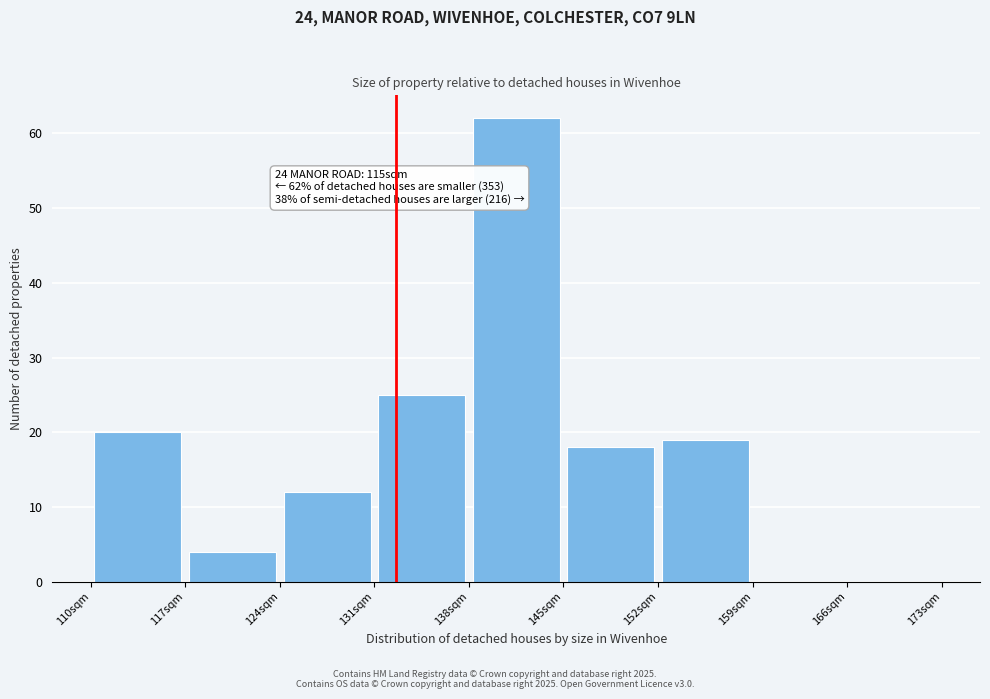

Which range on the x-axis has the tallest bar?

138 to 145